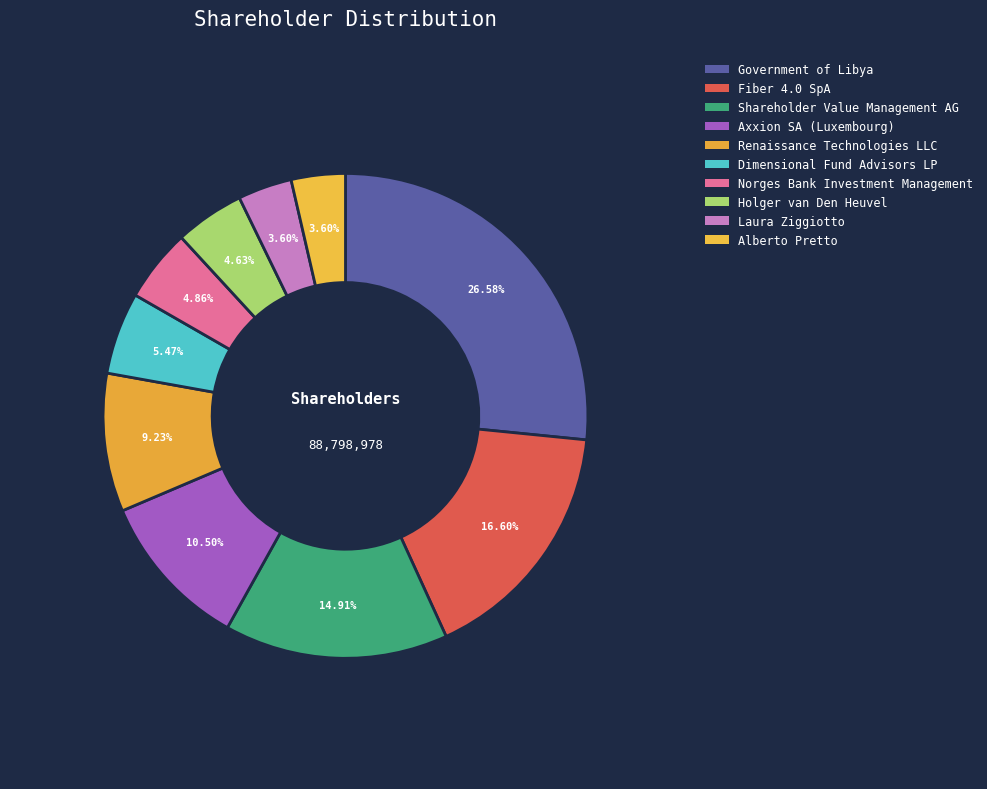

What is the total percentage of Holger van Den Heuvel and Laura Ziggiotto?

8.2%